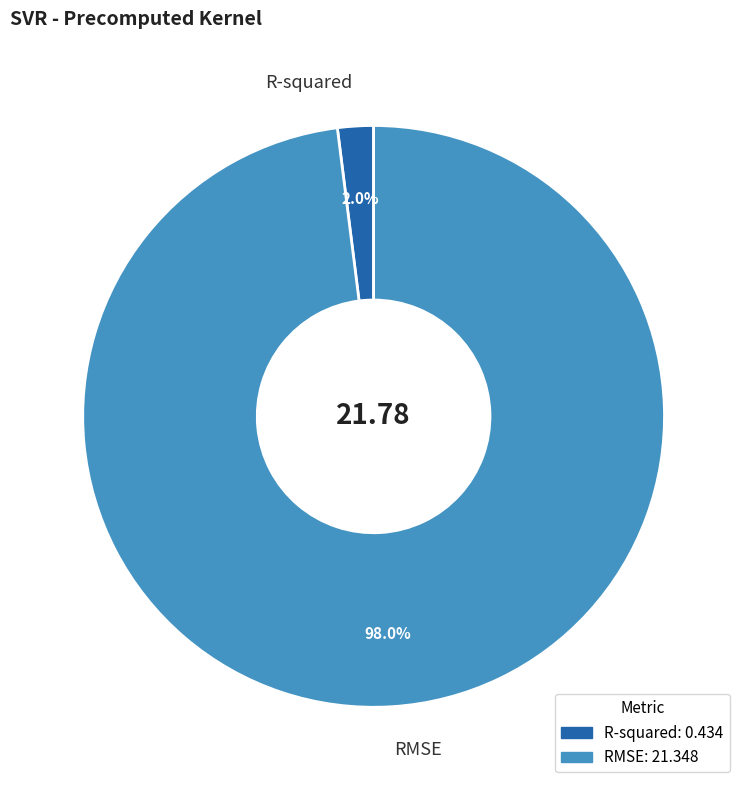

Is it true that R-squared is 2% of the pie?

True